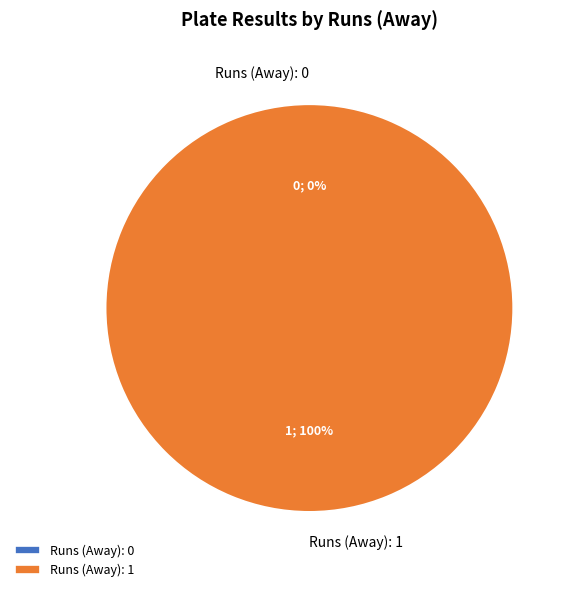

What percentage is the Runs (Away): 1 slice, to the nearest percent?

100%